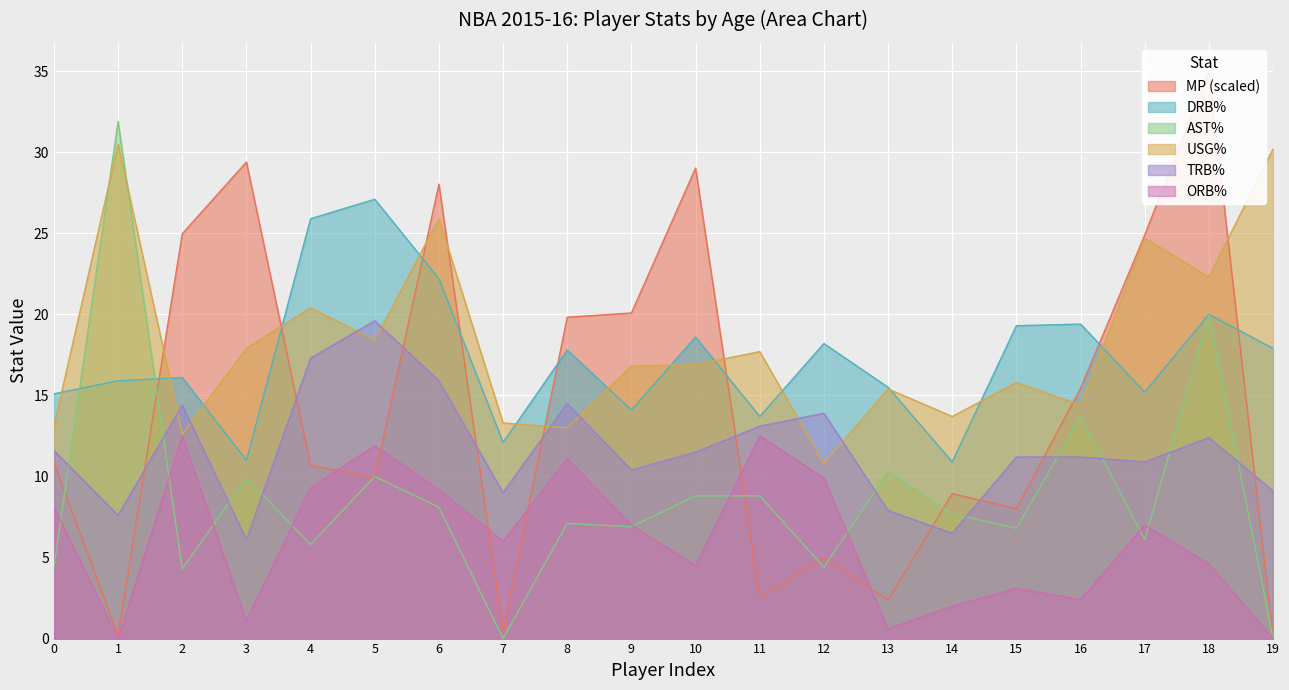

At which label is ORB% closest to 6?

7